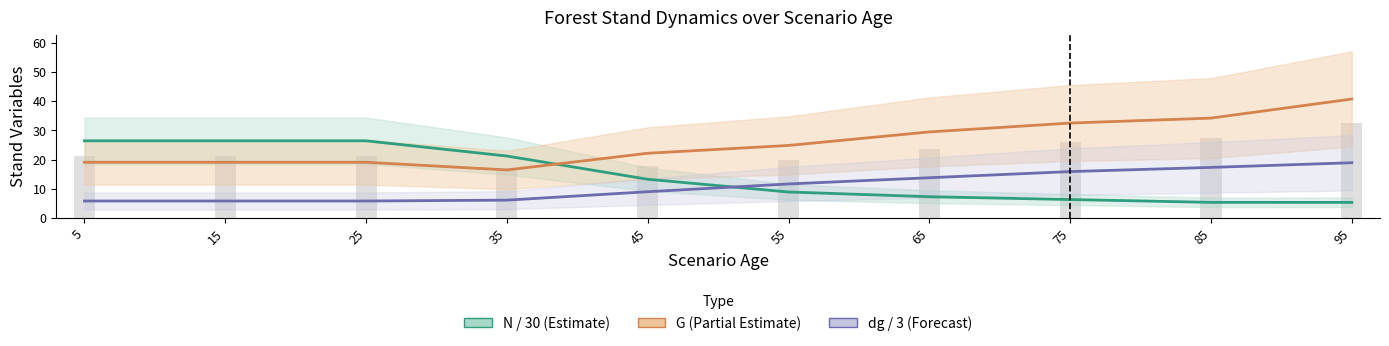

Rank the series by their maximum value, from highest to lowest.

G (Partial Estimate), N / 30 (Estimate), dg / 3 (Forecast)